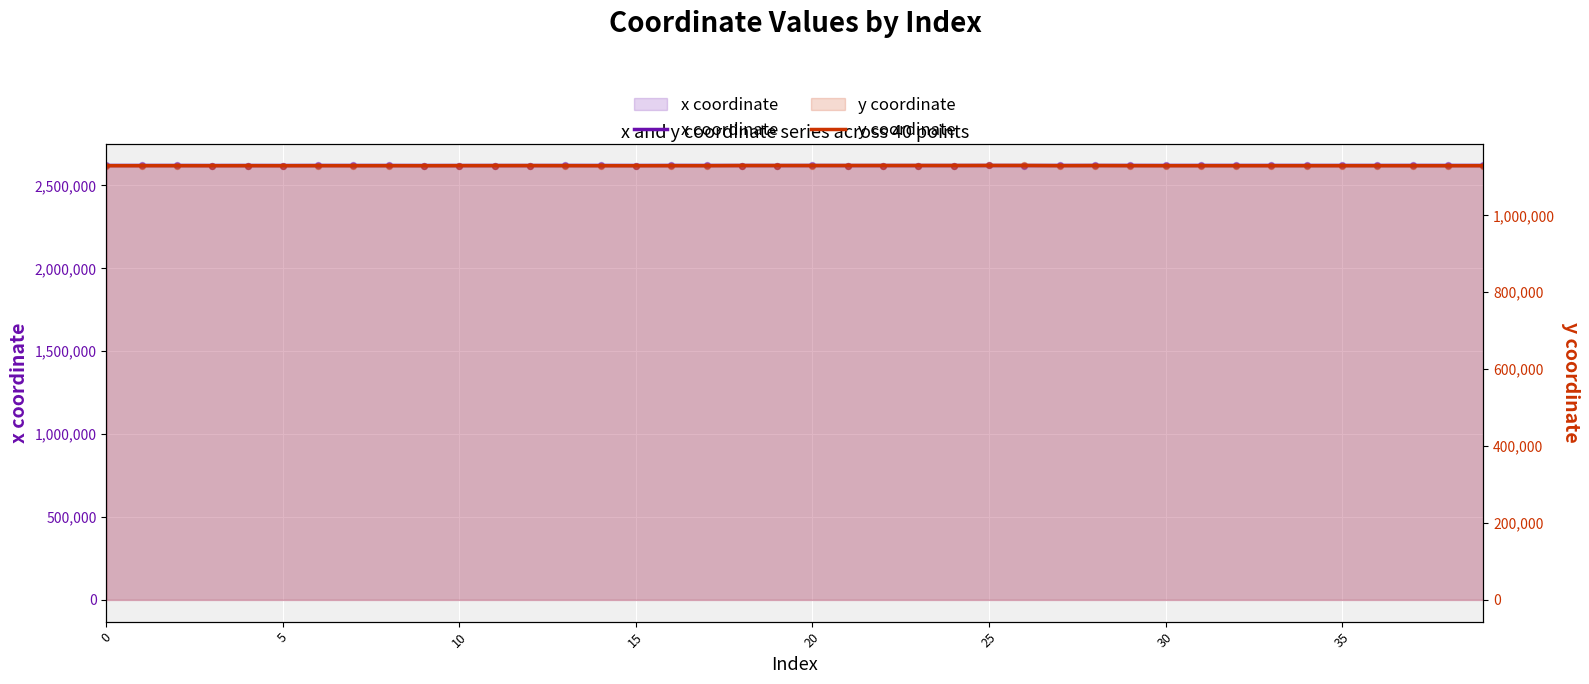

Is the value of y coordinate at 0 greater than the value of x coordinate at 38?

No